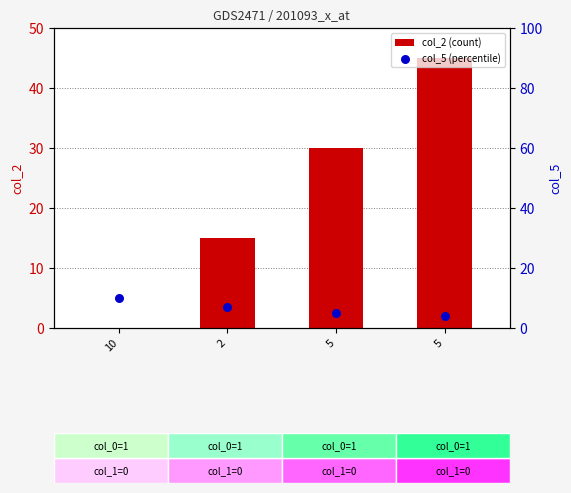

Which series has the largest total across all categories?

col_2 (count)